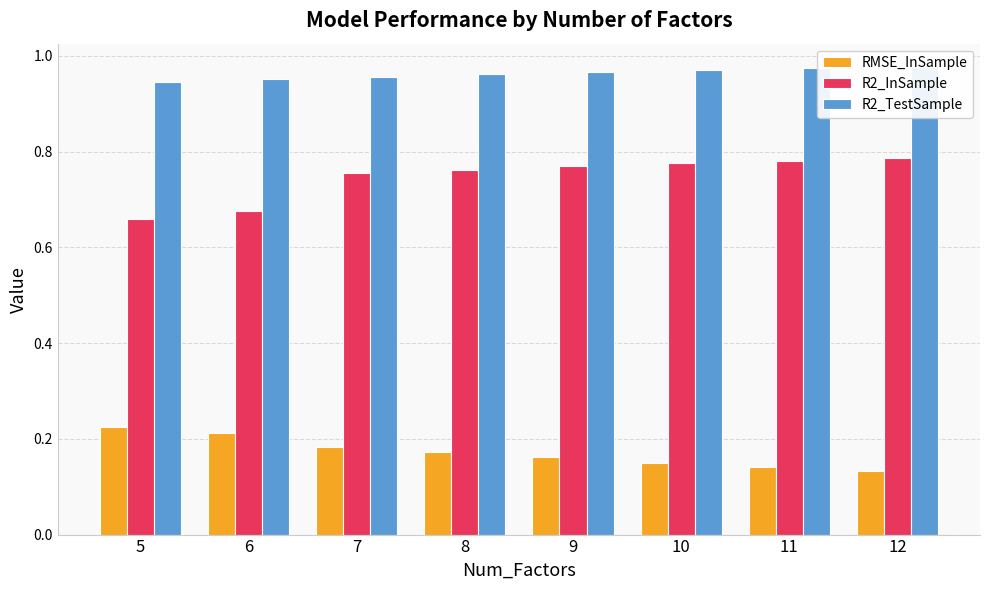

What is the minimum value for RMSE_InSample?

0.1